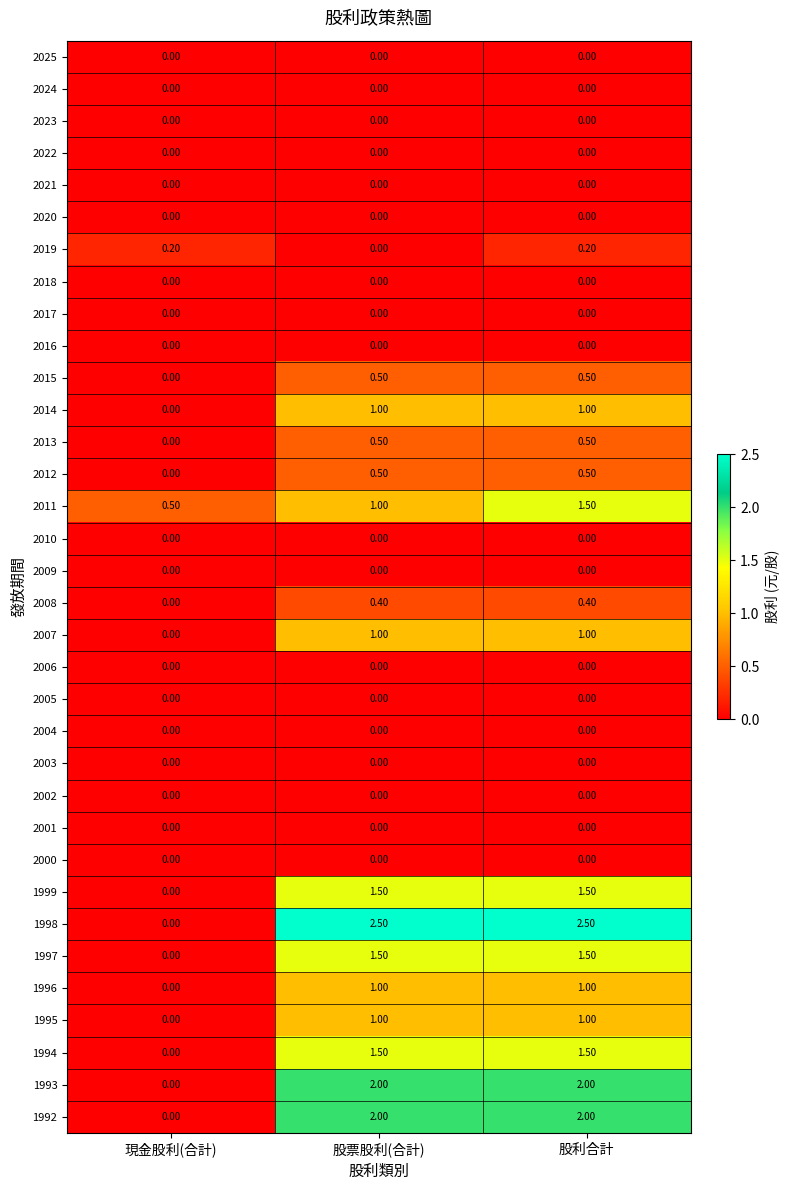

Which series has the largest range (max minus min)?

1998